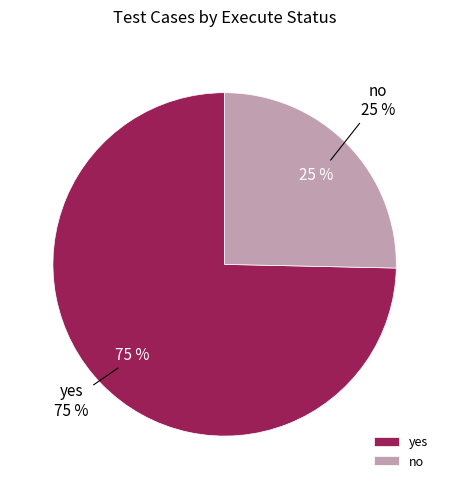

Count the number of slices in the pie.

2